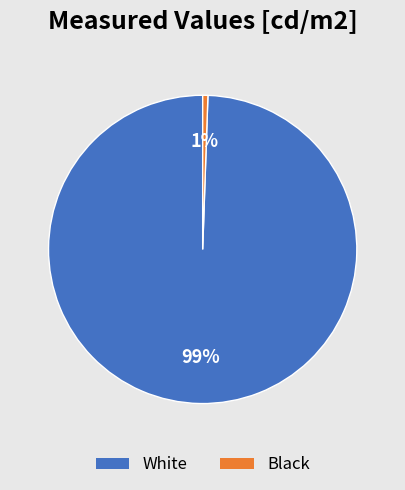

Count the number of slices in the pie.

2